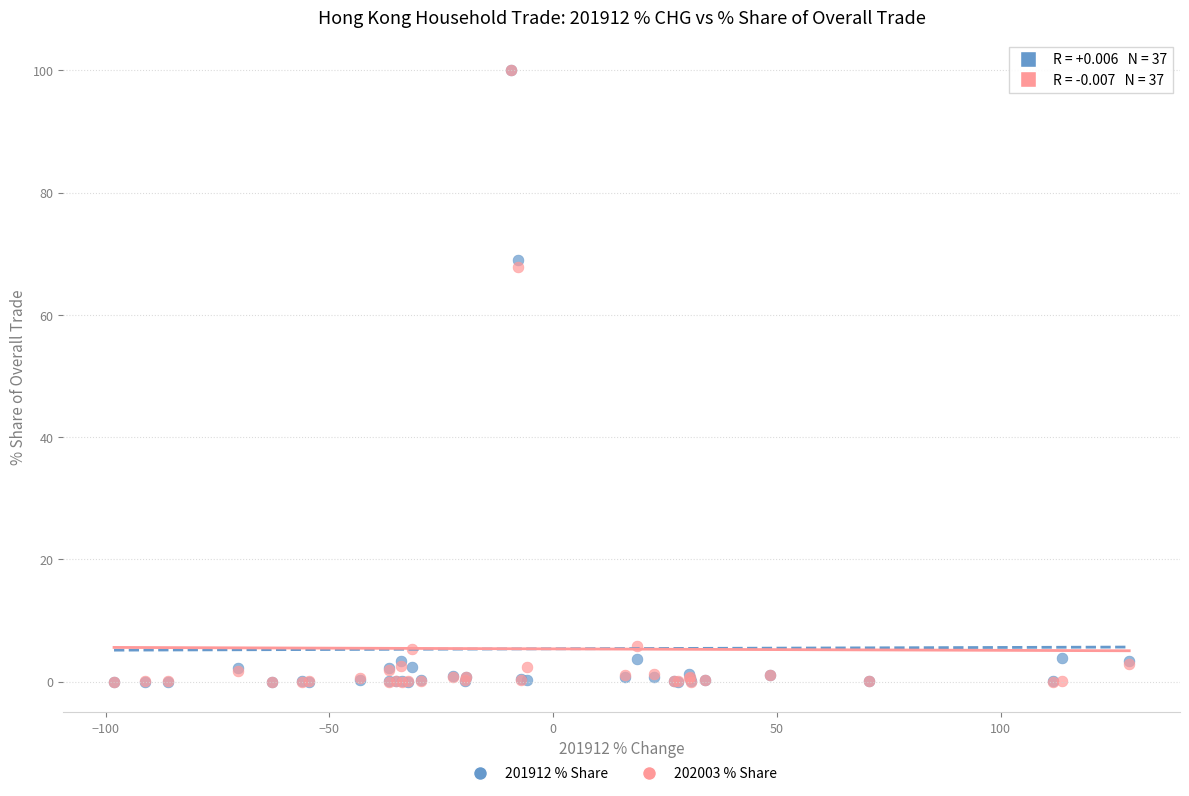

Across all series, what Y value is closest to 50?

67.8